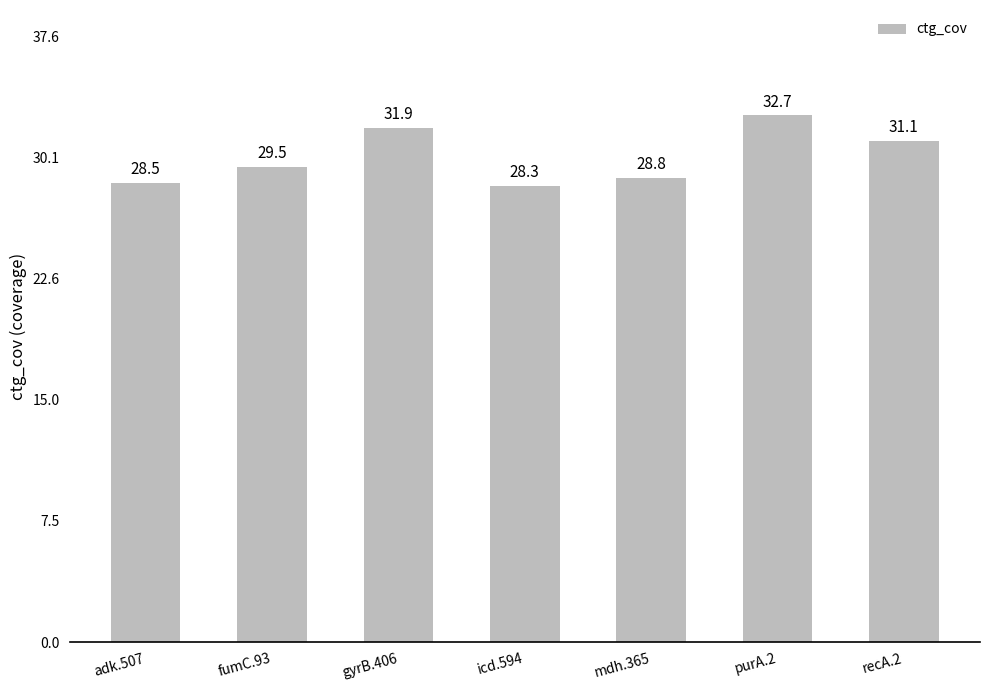

Count the number of categories in the chart.

7